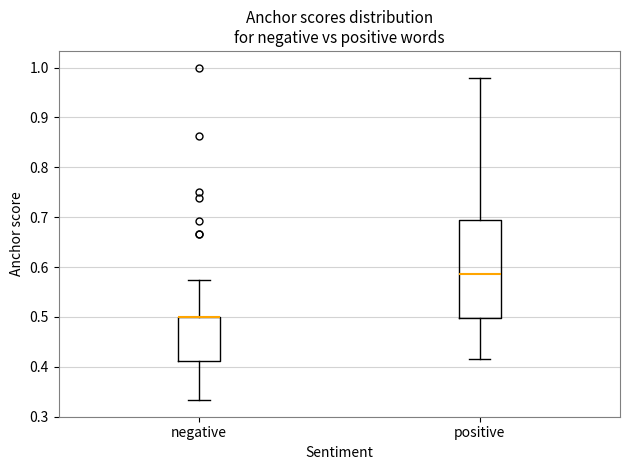

Reading left to right, transcribe this box plot: for each box, give where its median line is, the range the box spans, and where its two whiskers end, as read against the y-axis. The values are not printed on the chart, so give them approximately, as read against the axis.

negative: median 0.50 (drawn on the box's upper edge), box 0.41 to 0.50, whiskers 0.33 to 0.58
positive: median 0.59, box 0.50 to 0.69, whiskers 0.42 to 0.98